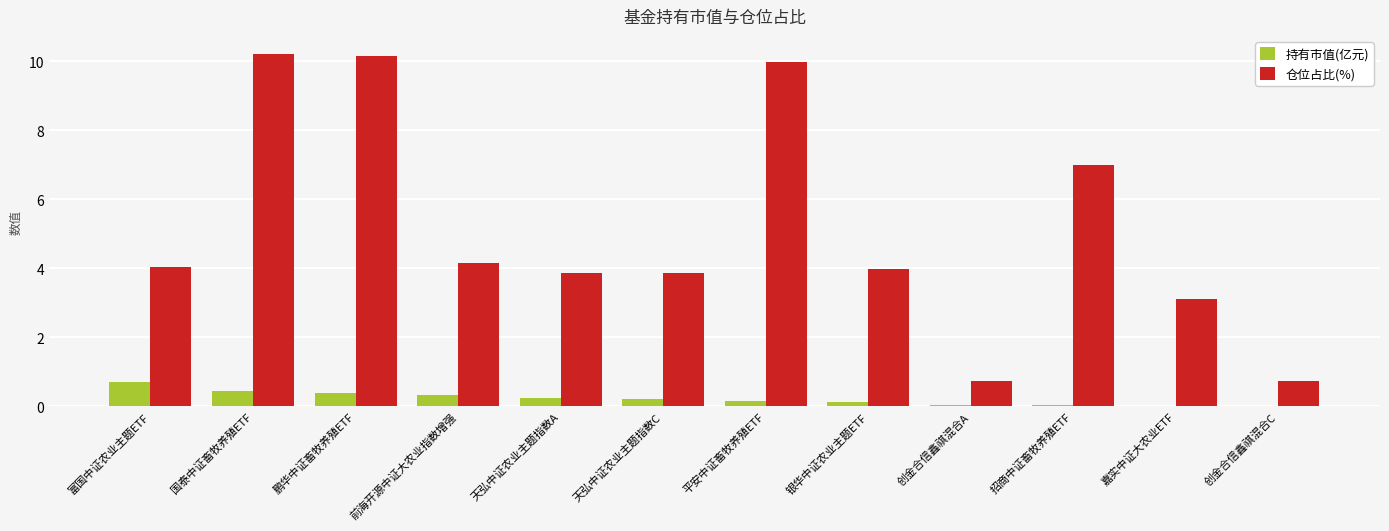

What is the total value across all series at 鹏华中证畜牧养殖ETF?

10.5